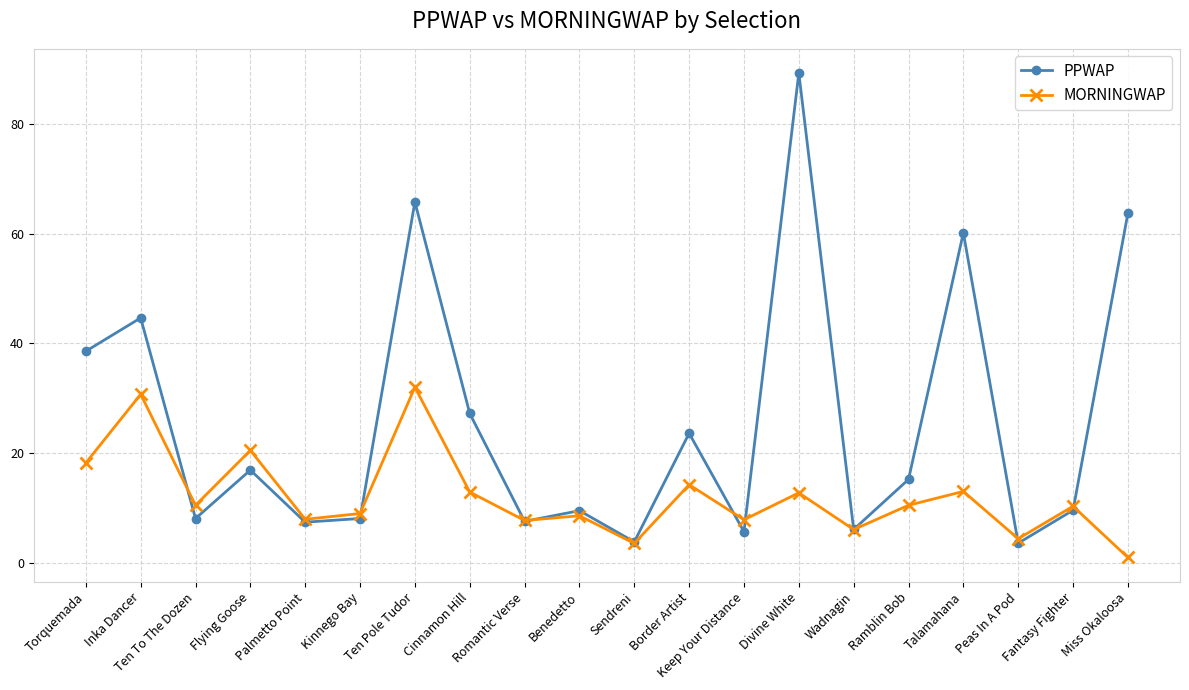

What position from the left is Palmetto Point?

5